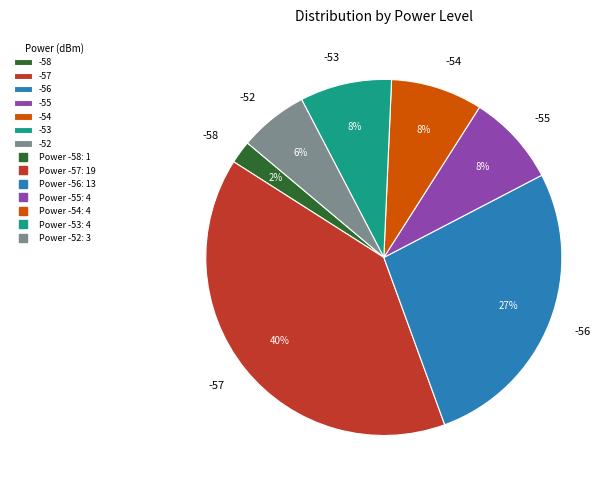

Which slice is the largest?

-57